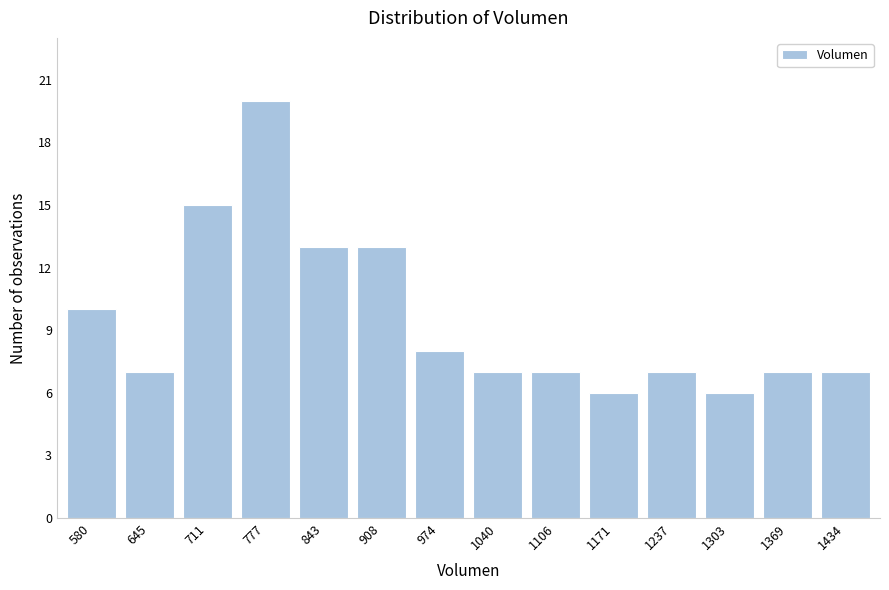

Reading left to right, what are all the values shown in this chart?

580=10	645=7	711=15	777=20	843=13	908=13	974=8	1040=7	1106=7	1171=6	1237=7	1303=6	1369=7	1434=7